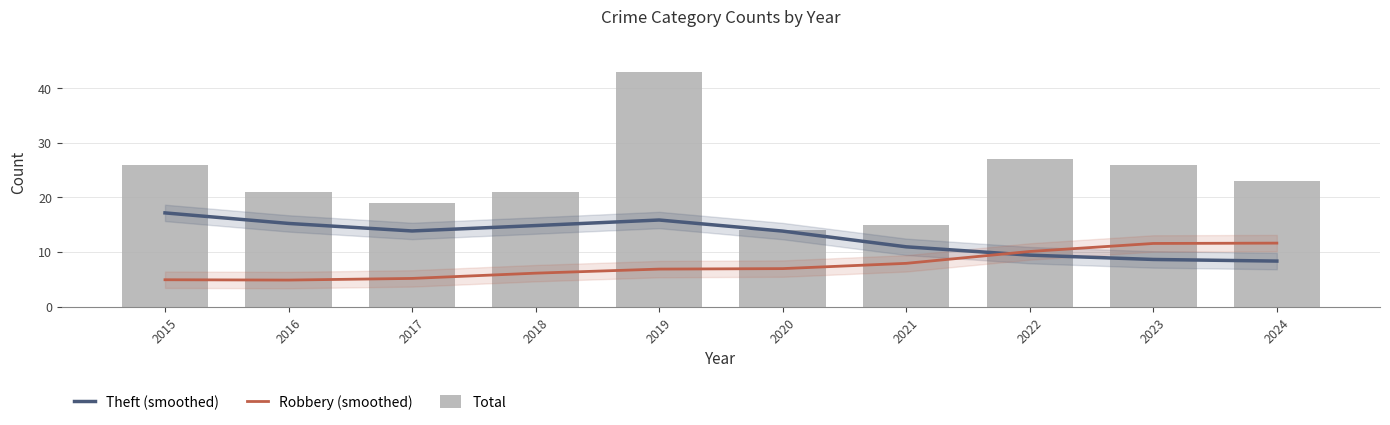

What is the highest value of the Theft (smoothed) series?

17.1